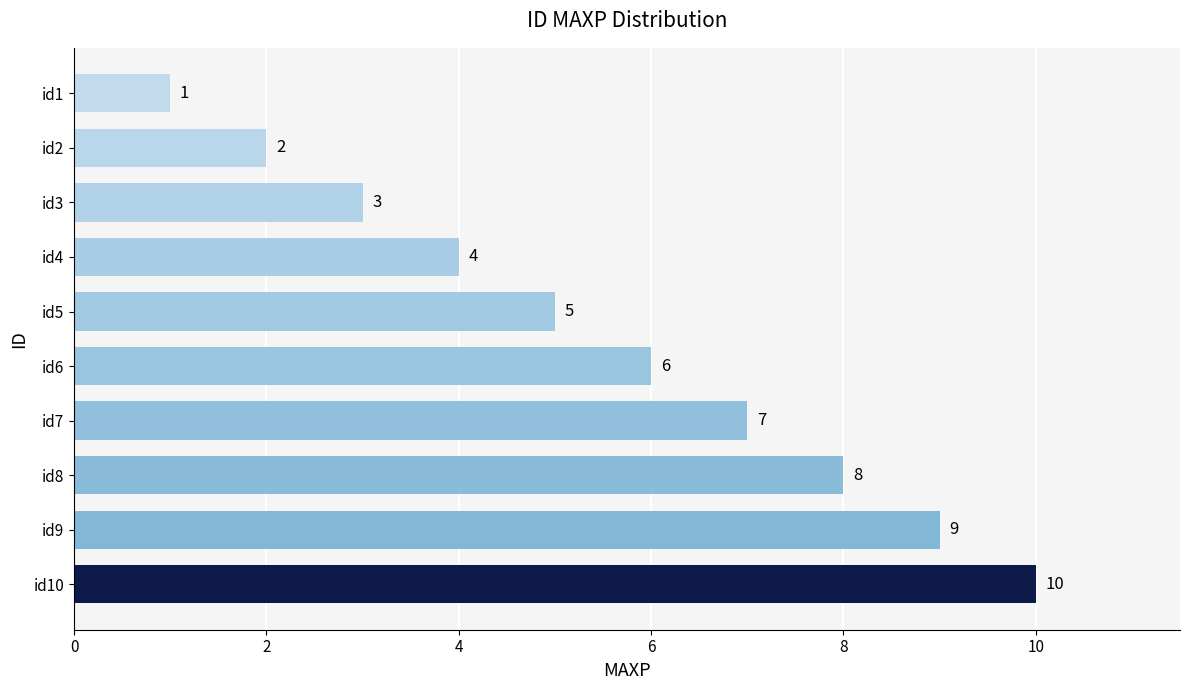

List the labels in order of value, smallest first.

id1, id2, id3, id4, id5, id6, id7, id8, id9, id10